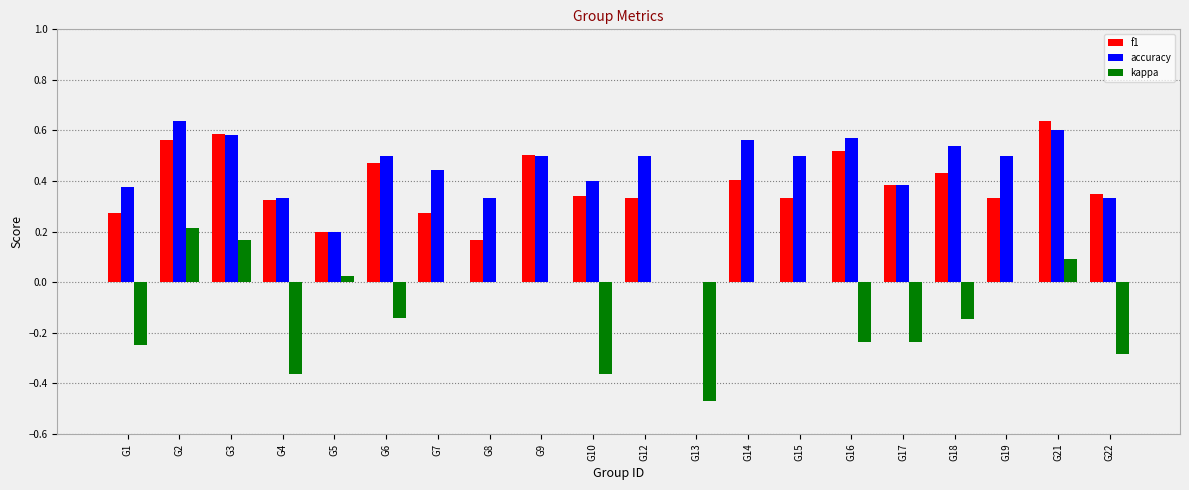

Between G7 and G14, which series saw the biggest shift?

f1